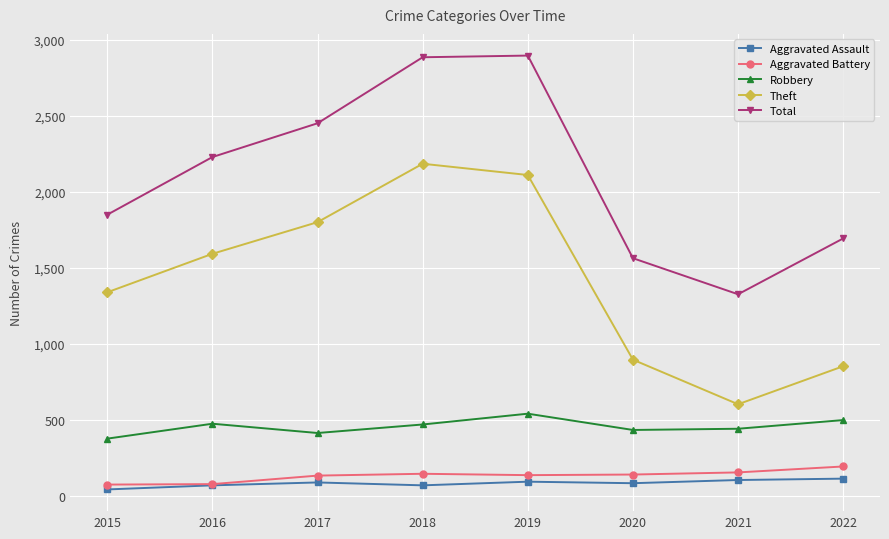

How many interior local valleys does the Theft series have?

1